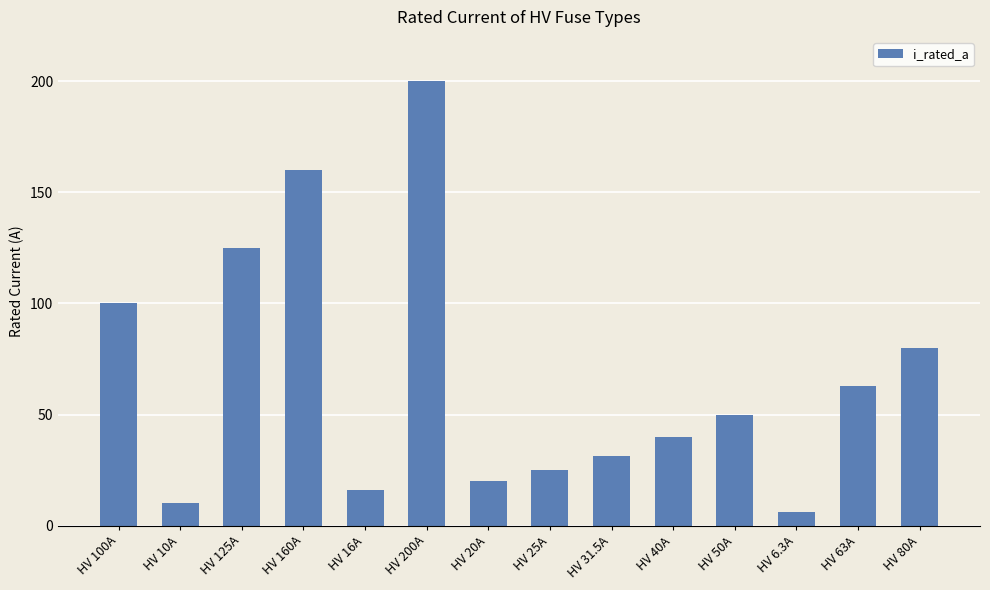

The chart shows a value of 11.4 at HV 50A. True or false?

False